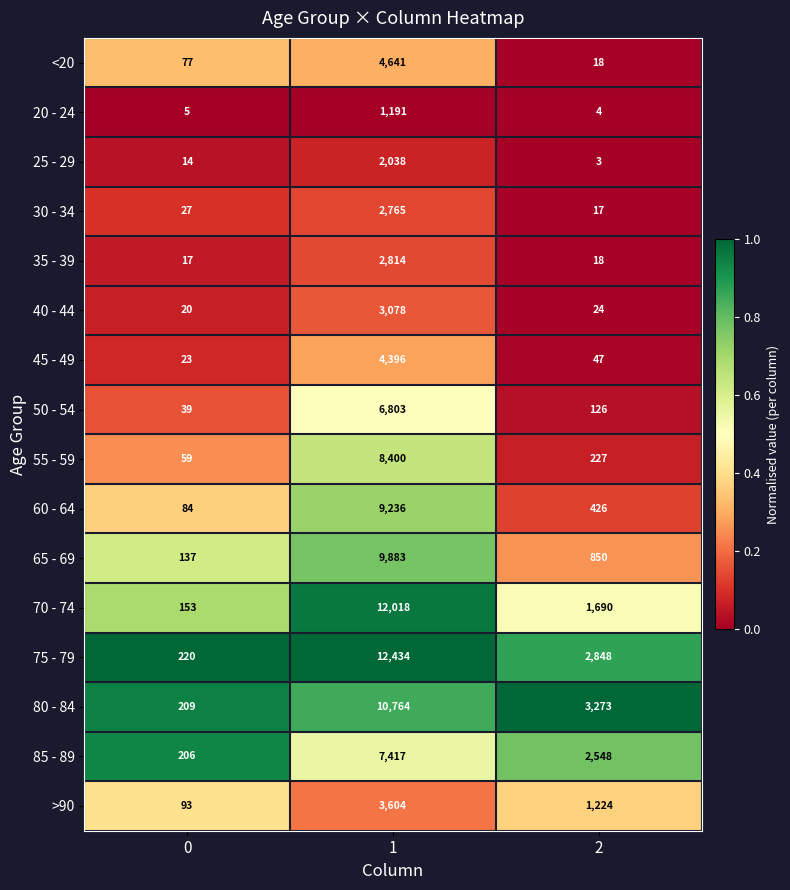

The value of <20 at 2 is 18. True or false?

True